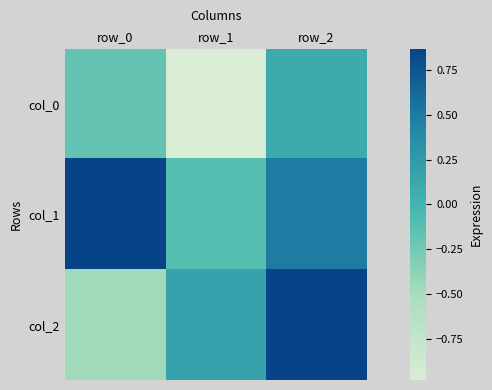

Which category has the lowest value across all series?

row_1